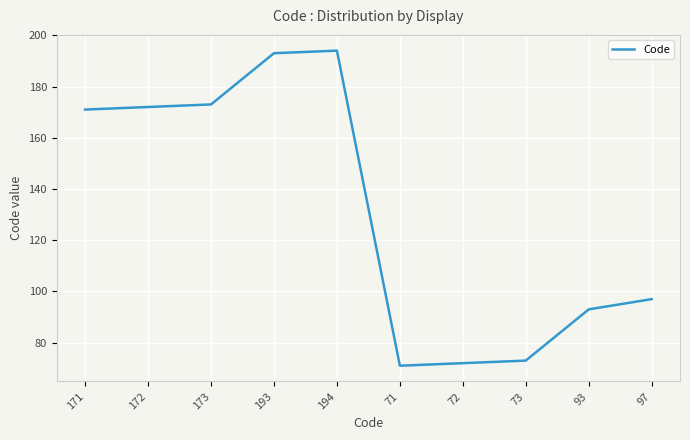

Is it true that the value at 72 is 104?

False